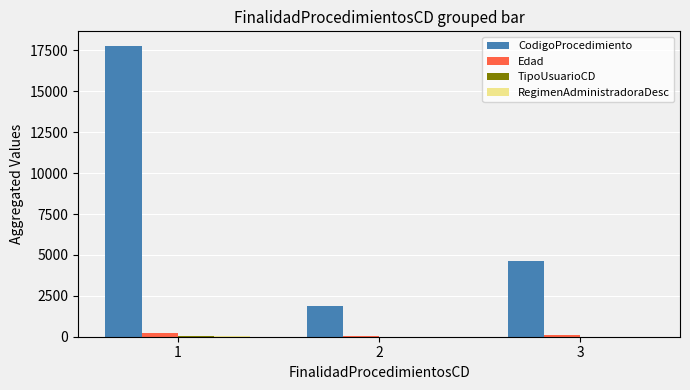

At which category is the sum across all series the highest?

1